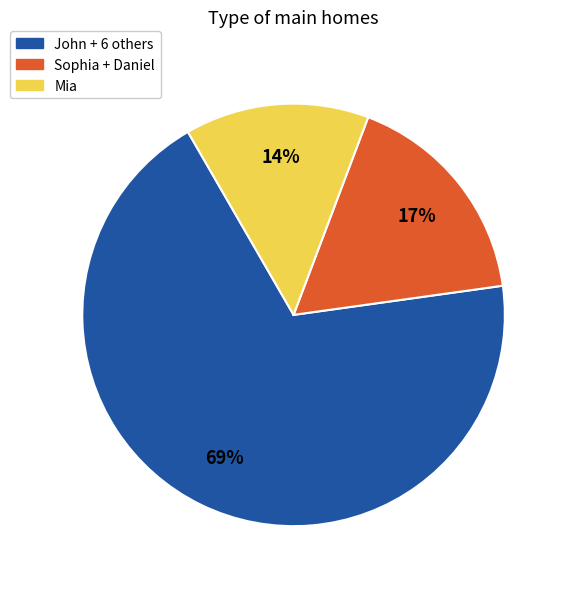

Is there any slice that represents more than half of the pie?

Yes